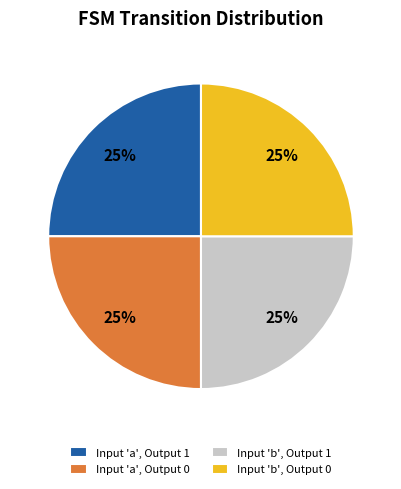

Is it true that Input 'b', Output 1 is 25% of the pie?

True